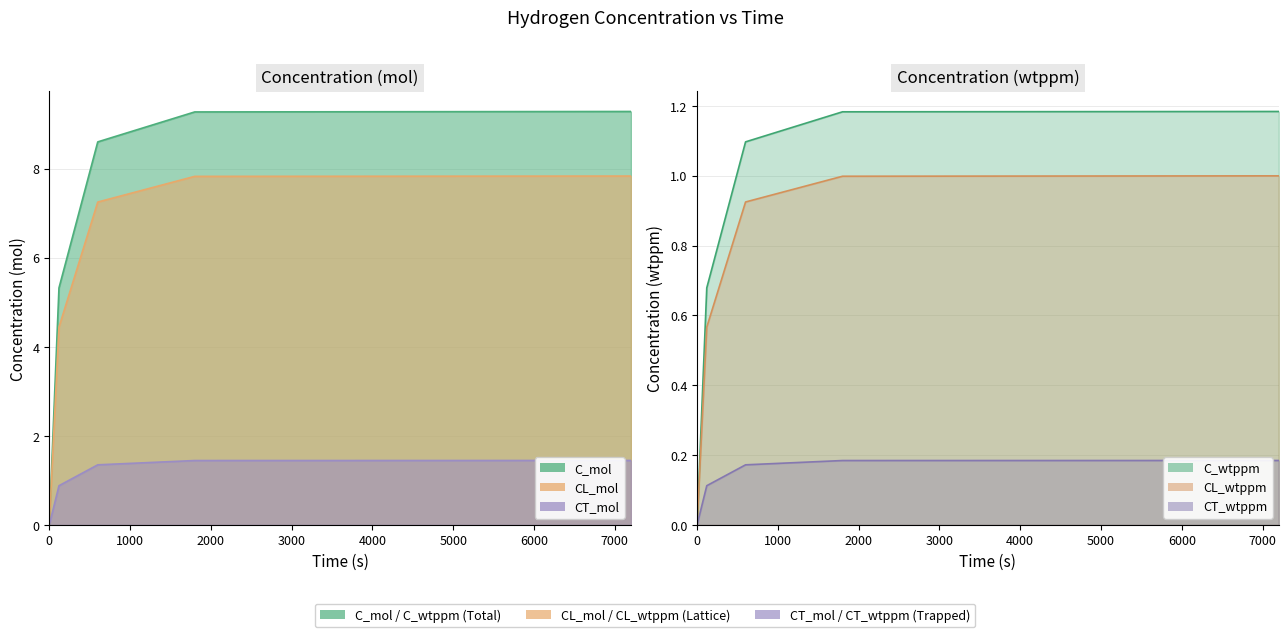

True or false: CL_mol and CT_mol cross at least once.

False